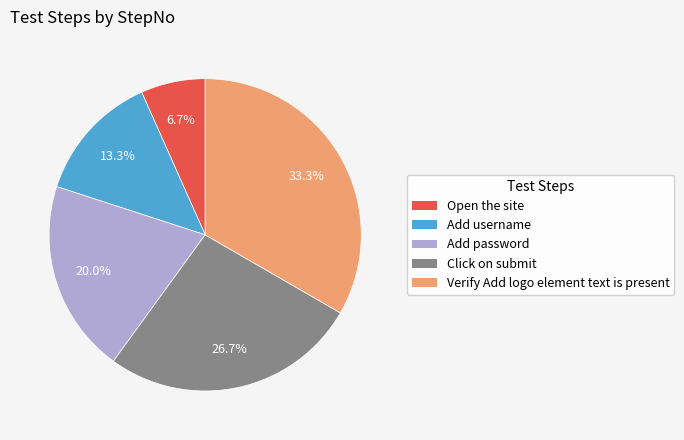

Is it true that Open the site is 21% of the pie?

False